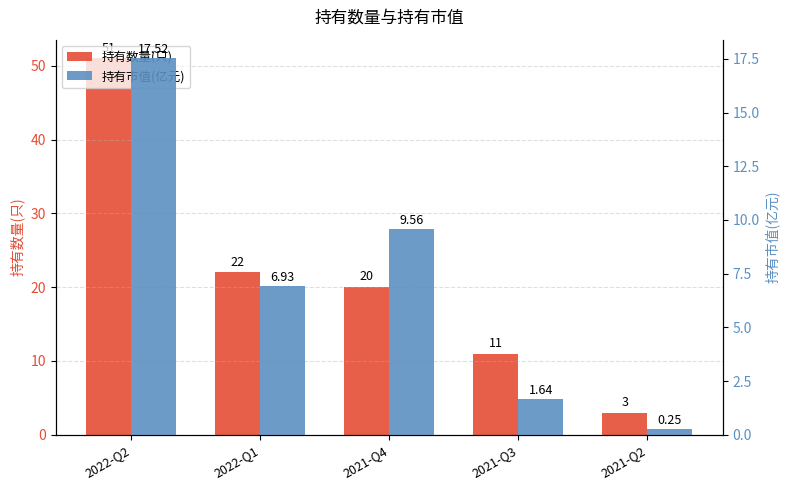

Which has a higher value, 2022-Q2 or 2021-Q2?

2022-Q2